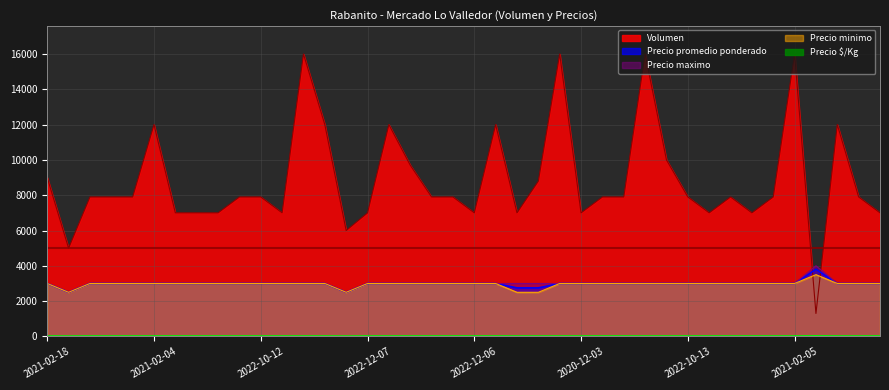

What is the value of the Volumen point at the 13th from the left?

16000